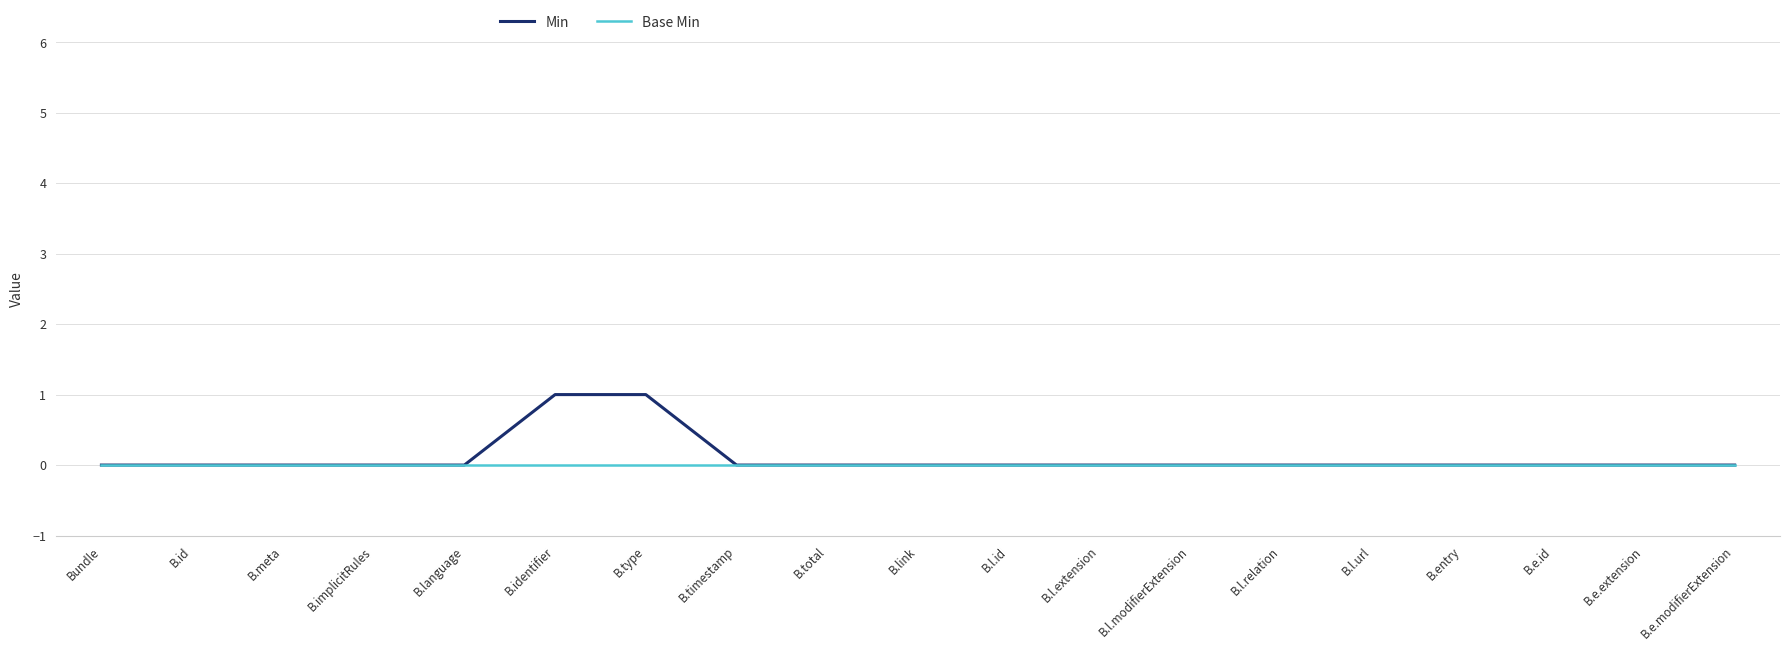

Does the chart display data point markers on the line(s)?

No